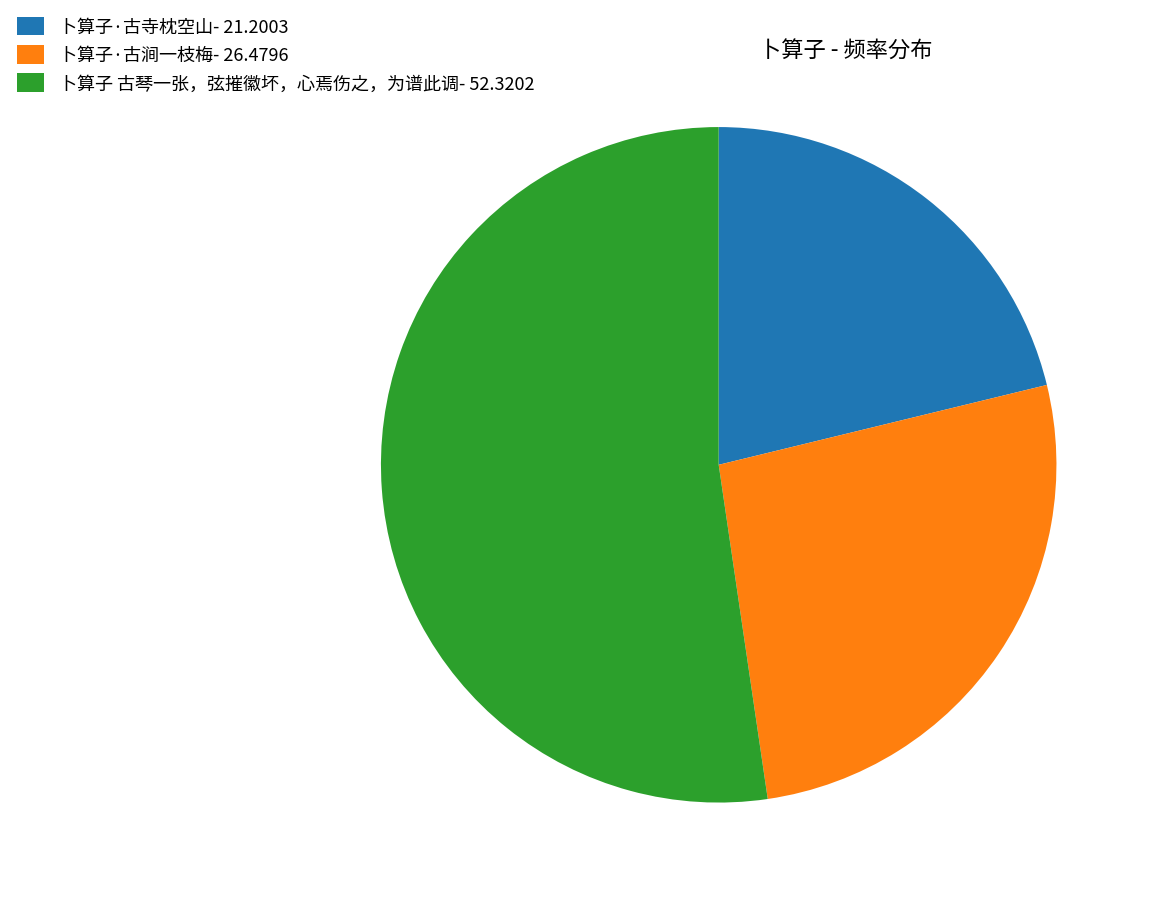

How many segments does this pie chart have?

3